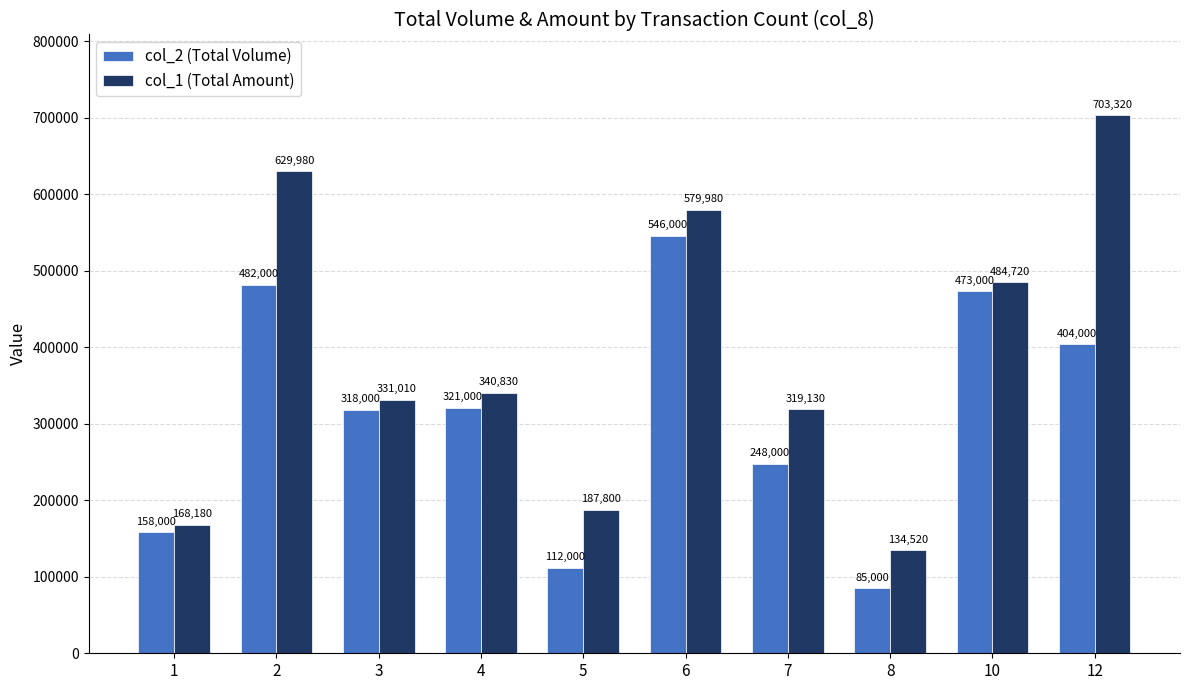

At which category is the sum across all series the highest?

6